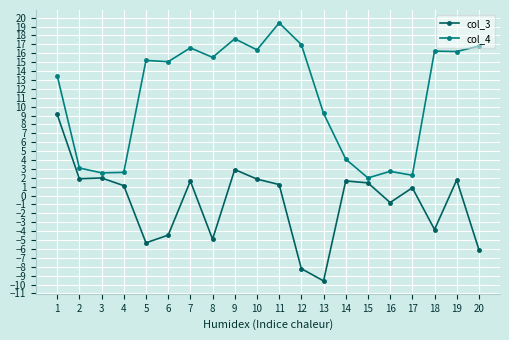

Where is col_4 nearest to the value 10?

13